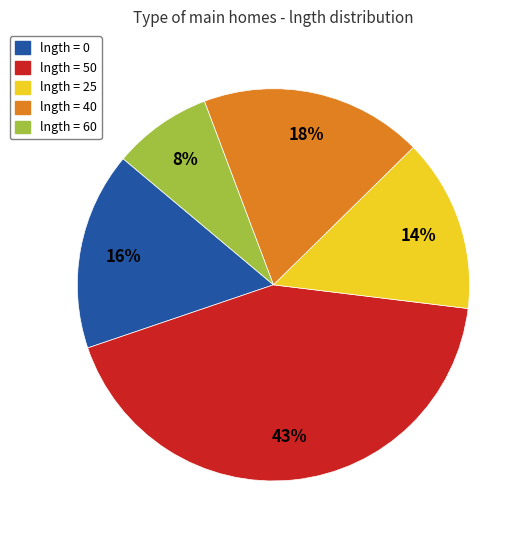

True or false: lngth = 25 accounts for 3% of the total.

False